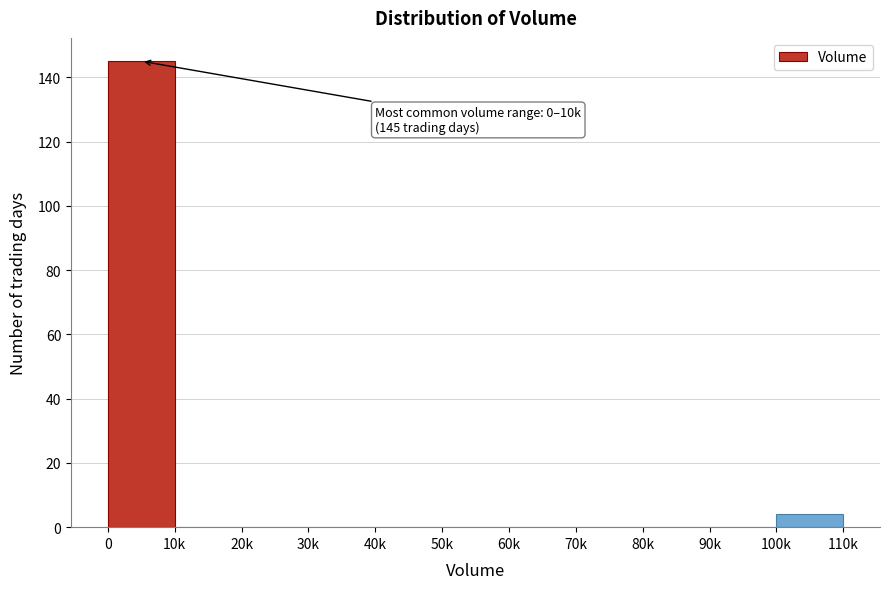

Reading left to right, transcribe all the data shown in this chart.

0=145	10k=0	20k=0	30k=0	40k=0	50k=0	60k=0	70k=0	80k=0	90k=0	100k=4